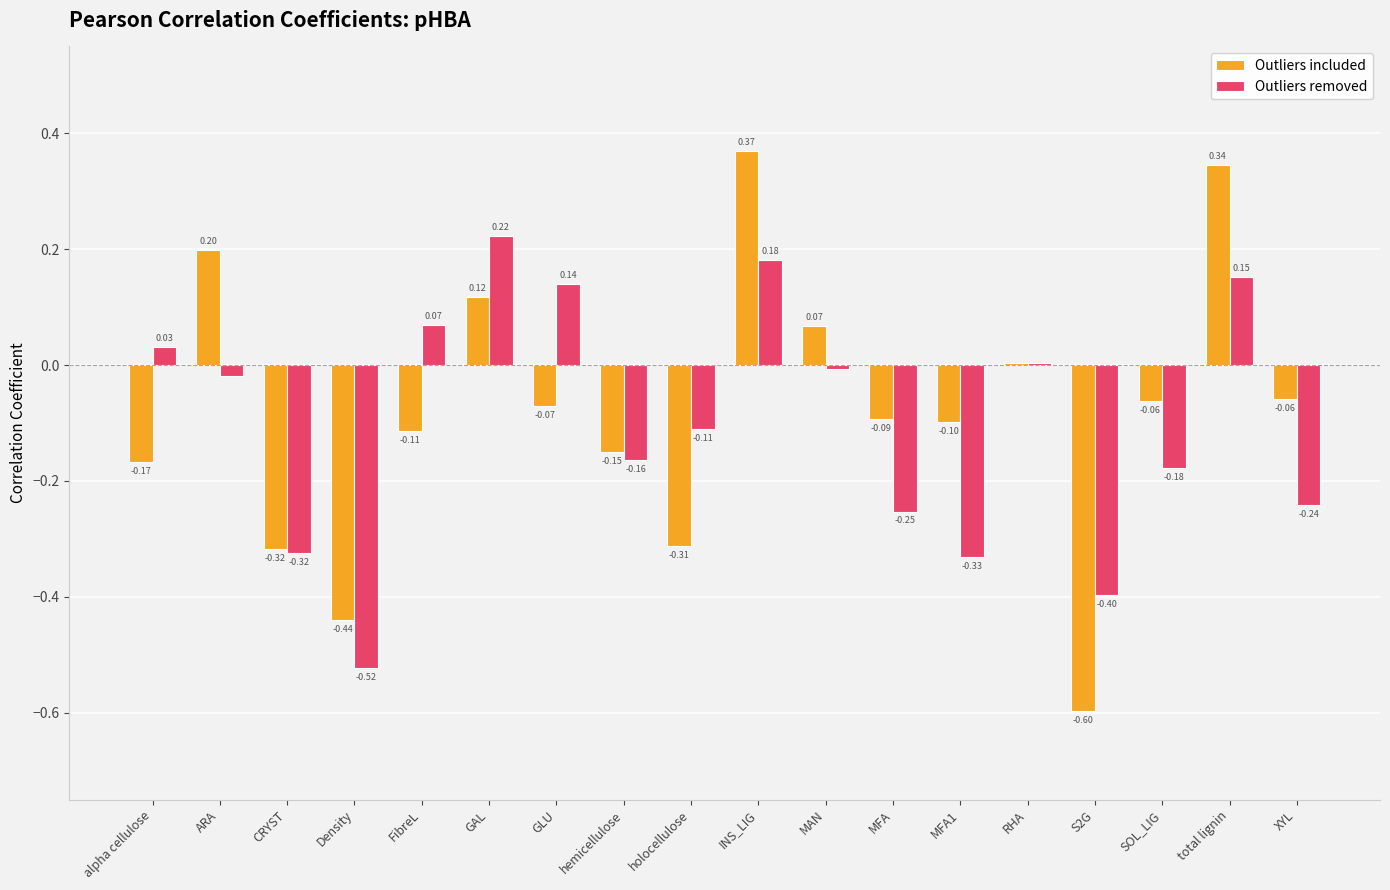

What is the sum of all Outliers included values?

-1.4